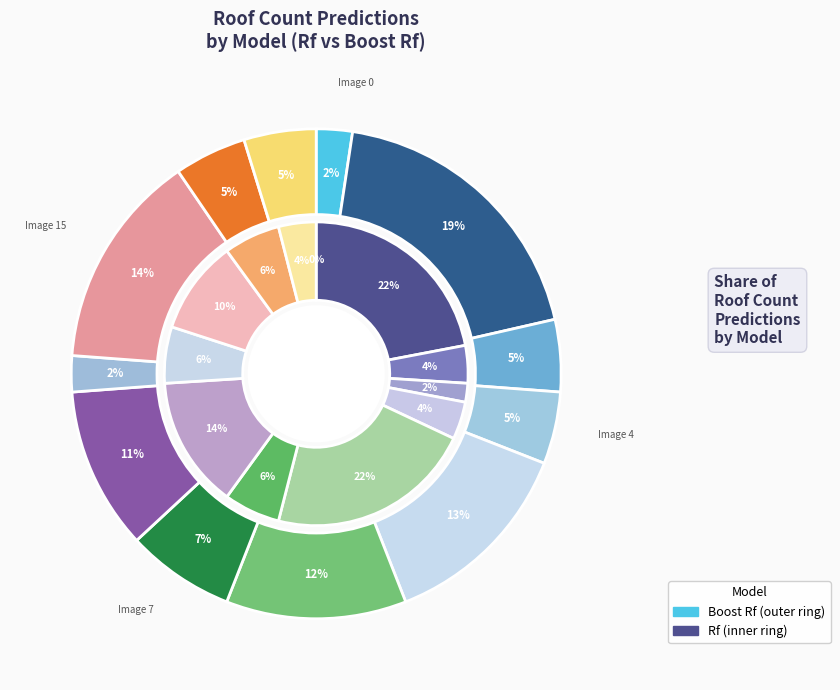

Does 32 account for over 50% of the chart?

No